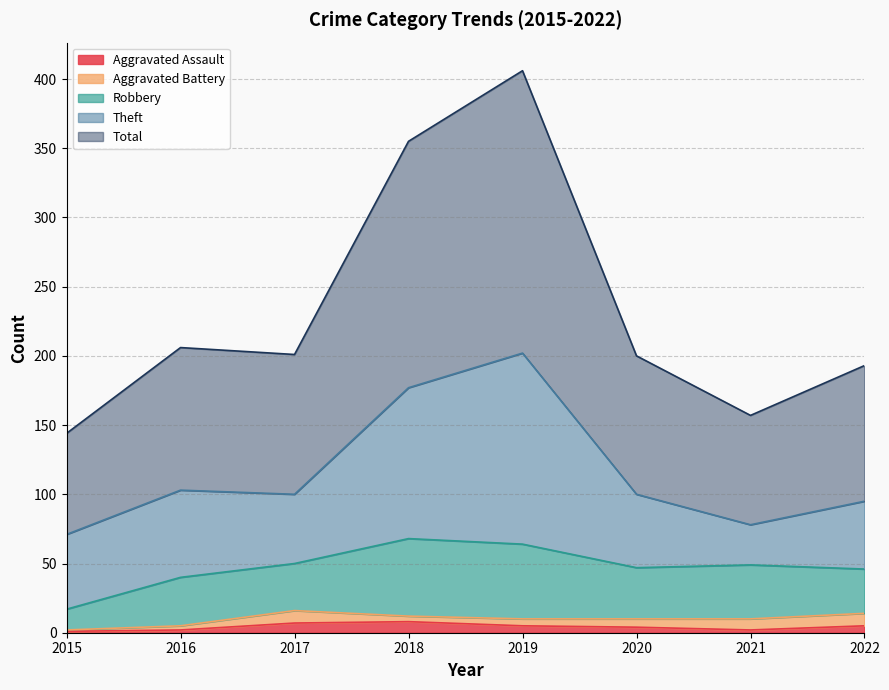

Does the chart display data point markers on the line(s)?

No